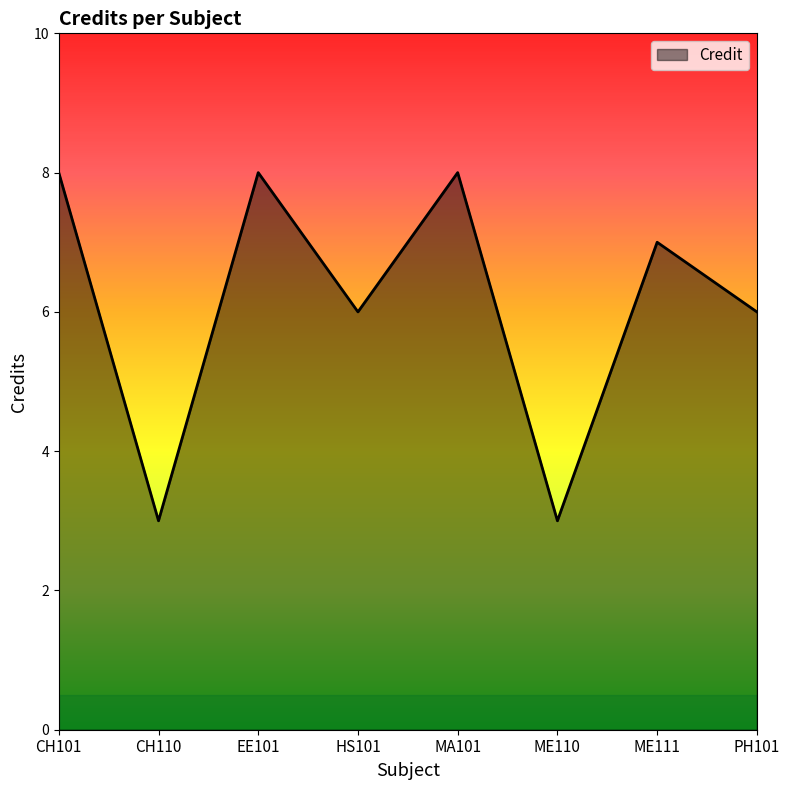

How many values are below 7?

4